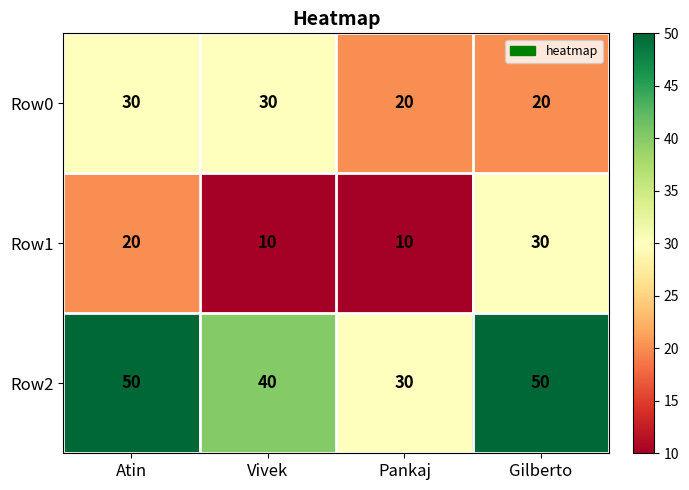

What is the difference between the highest and lowest values at Vivek?

30